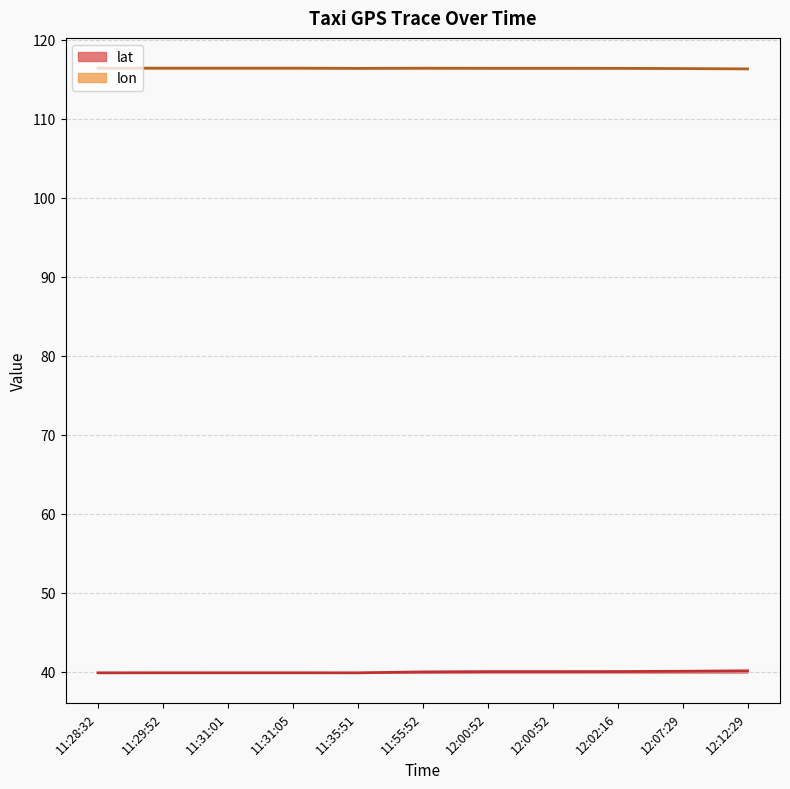

At how many categories does at least one series exceed 100?

11